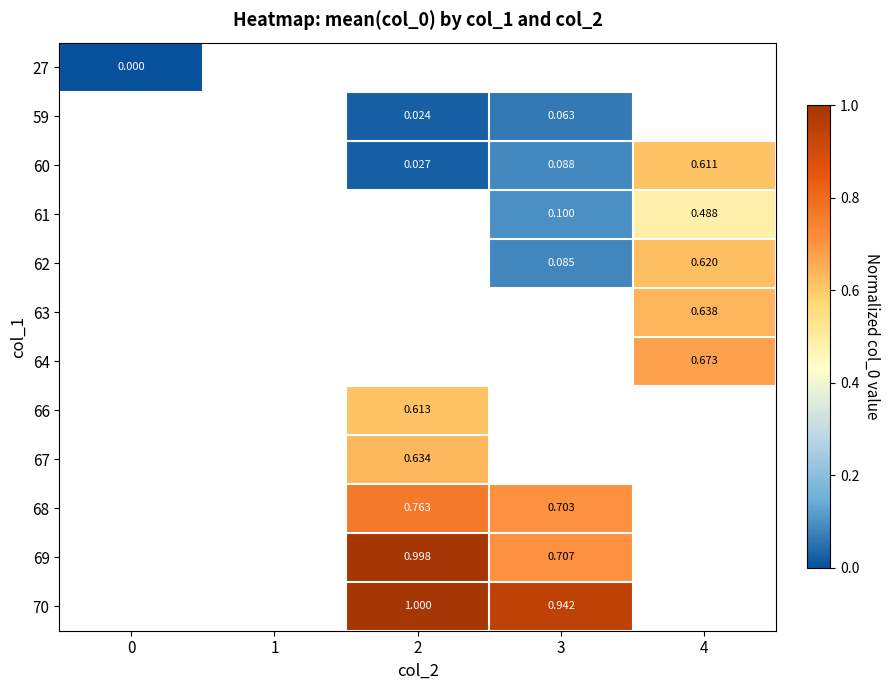

Is the value of 59 at 2 greater than the value of 68 at 3?

No